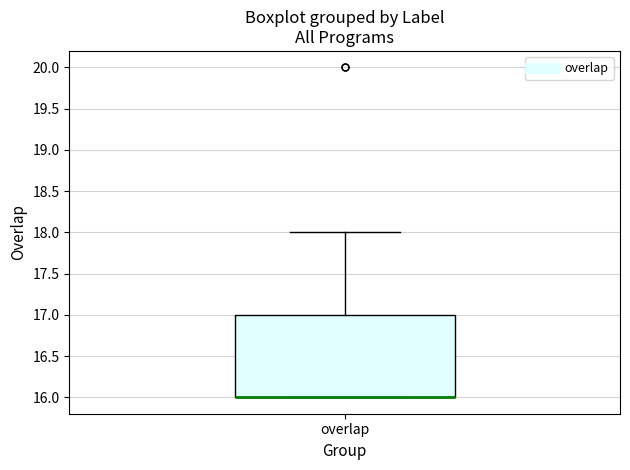

Where does the upper whisker of the box for overlap end on the y-axis? The values are not printed on the chart, so give them approximately, as read against the axis.

18